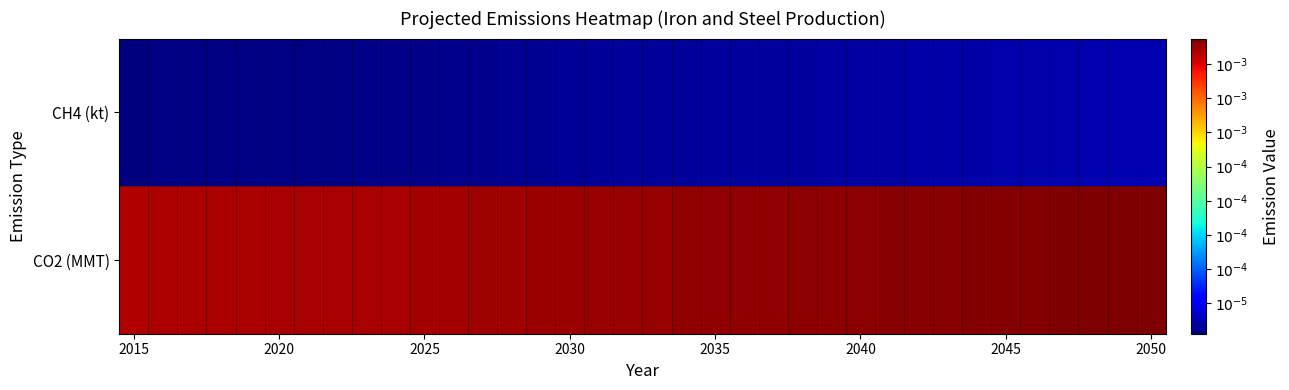

Reading left to right, what are all the values shown in this chart?

CO2 (MMT): -3.2	-3.2	-3.2	-3.2	-3.2	-3.1	-3.1	-3.1	-3.1	-3.1	-3.1	-3.1	-3.1	-3.1	-3.1	-3.1	-3.1	-3.1	-3.1	-3.1	-3.1	-3.1	-3.1	-3.1	-3.1	-3.1	-3.1	-3.1	-3.1	-3.1	-3.1	-3.1	-3.1	-3.1	-3.1	-3.1
CH4 (kt): -5.2	-5.2	-5.2	-5.2	-5.2	-5.2	-5.2	-5.2	-5.2	-5.2	-5.2	-5.2	-5.2	-5.2	-5.2	-5.2	-5.2	-5.2	-5.2	-5.2	-5.2	-5.2	-5.2	-5.2	-5.2	-5.1	-5.1	-5.1	-5.1	-5.1	-5.1	-5.1	-5.1	-5.1	-5.1	-5.1